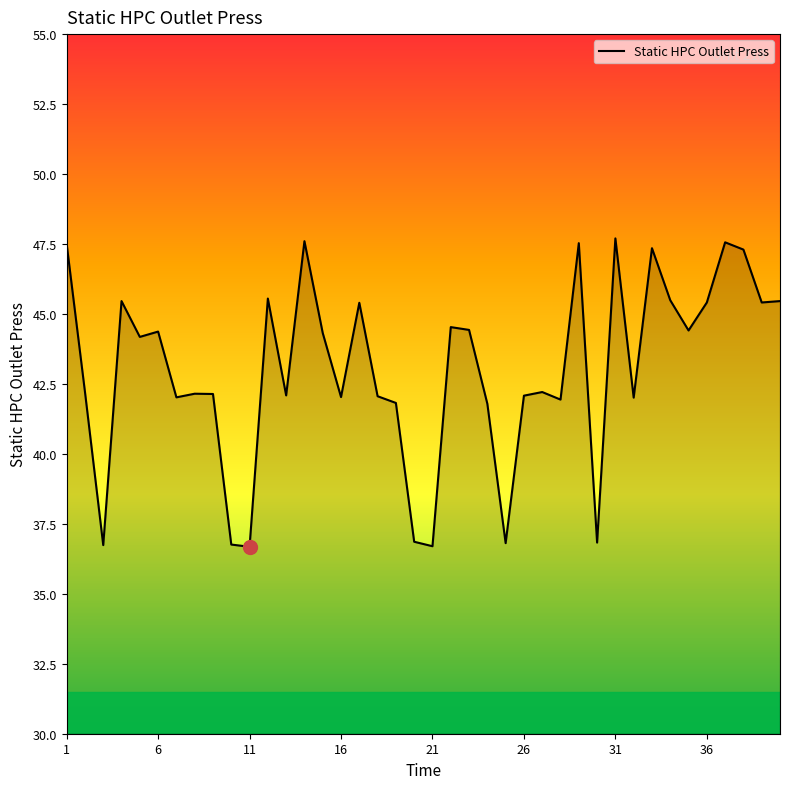

What is the difference between the maximum and minimum values?

11.0